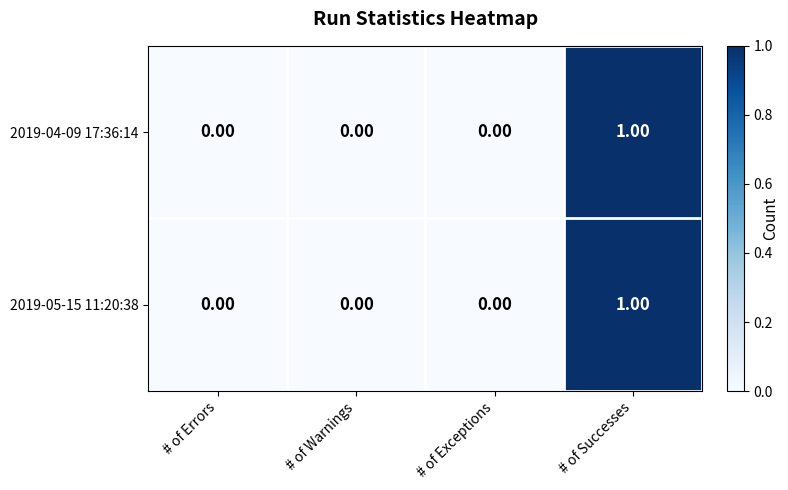

Which category has the highest value in the 2019-04-09 17:36:14 series?

# of Successes